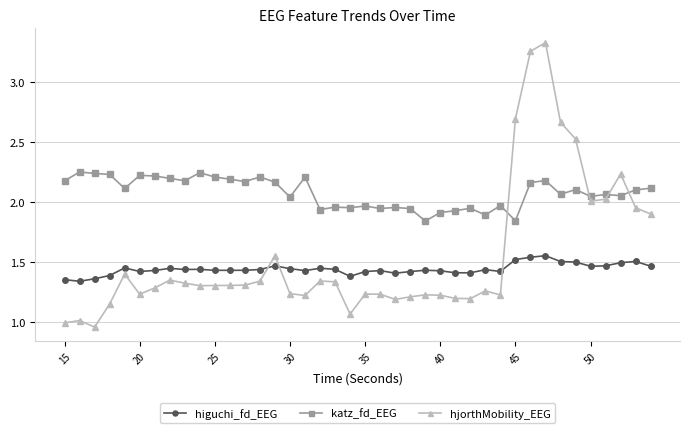

Rank the series by their maximum value, from highest to lowest.

hjorthMobility_EEG, katz_fd_EEG, higuchi_fd_EEG